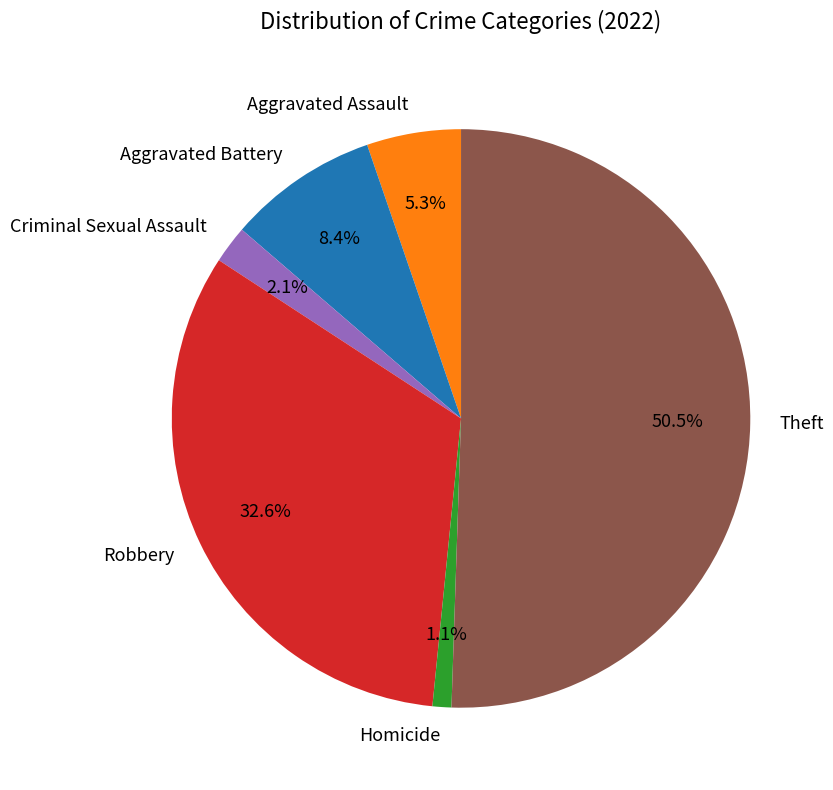

Count the number of slices in the pie.

6